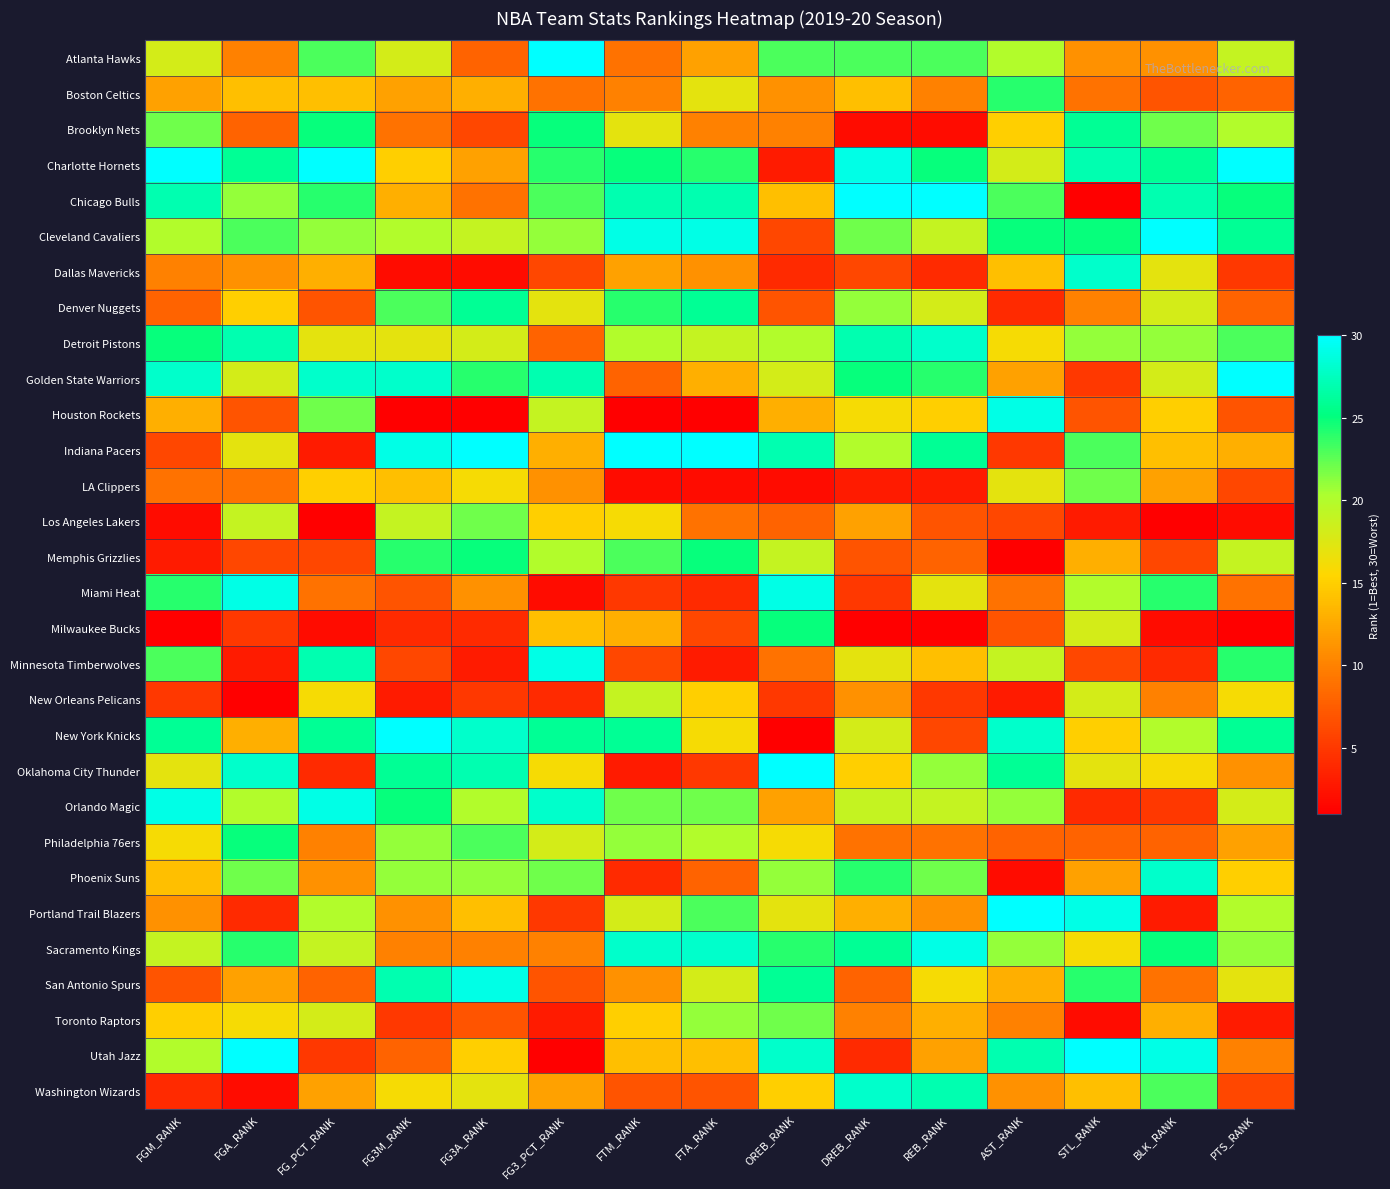

At FGA_RANK, list the series in order from smallest to largest.

New Orleans Pelicans, Washington Wizards, Minnesota Timberwolves, Portland Trail Blazers, Milwaukee Bucks, Memphis Grizzlies, Houston Rockets, Brooklyn Nets, LA Clippers, Atlanta Hawks, Dallas Mavericks, San Antonio Spurs, New York Knicks, Boston Celtics, Denver Nuggets, Toronto Raptors, Indiana Pacers, Golden State Warriors, Los Angeles Lakers, Orlando Magic, Chicago Bulls, Phoenix Suns, Cleveland Cavaliers, Sacramento Kings, Philadelphia 76ers, Charlotte Hornets, Detroit Pistons, Oklahoma City Thunder, Miami Heat, Utah Jazz